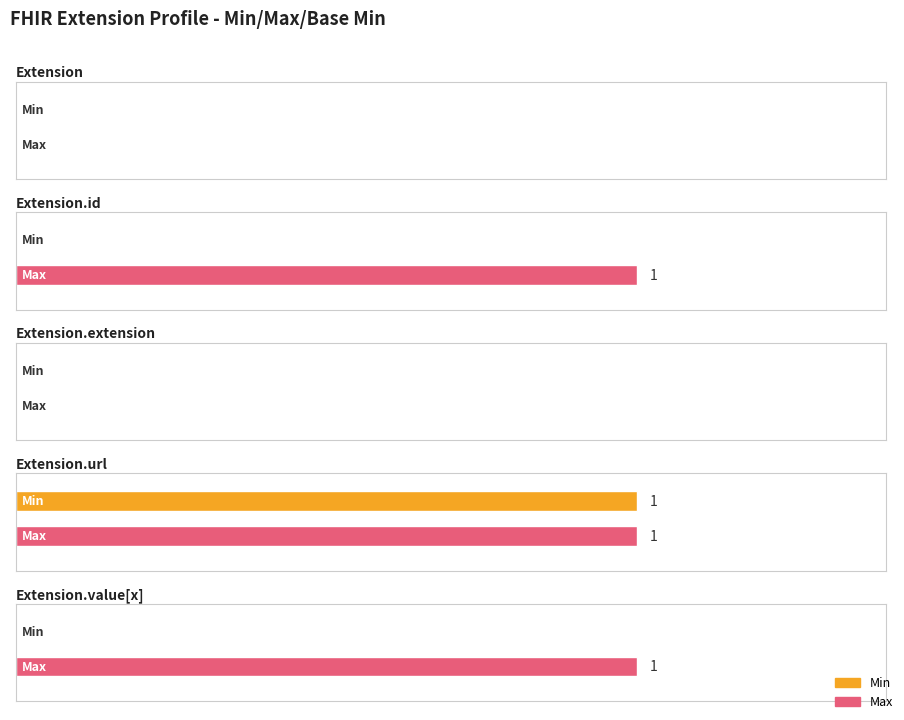

Between Extension and Extension.url, which is larger?

Extension.url